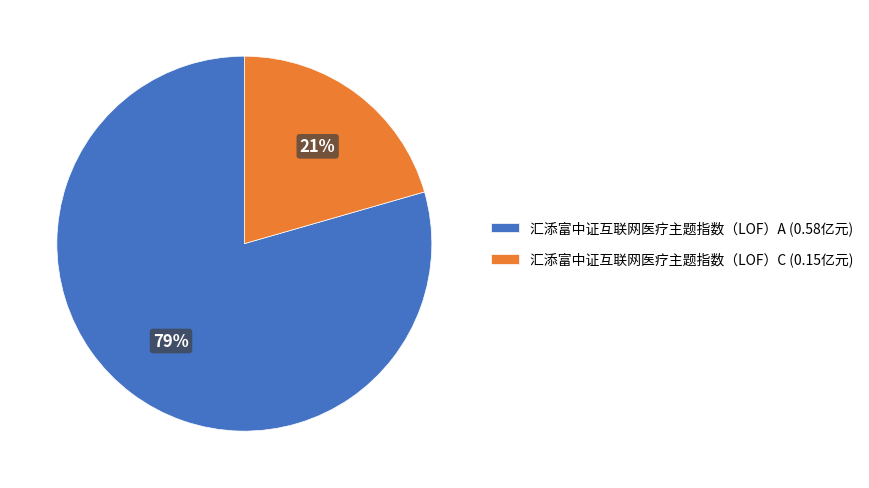

Does 汇添富中证互联网医疗主题指数（LOF）A account for over 50% of the chart?

Yes